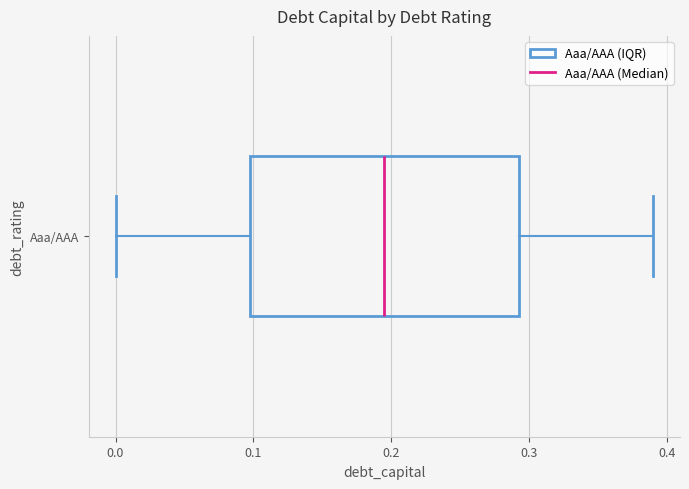

Read this box plot against the x-axis: the position of the median line, the range covered by the box, and the ends of both whiskers. The values are not printed on the chart, so give them approximately, as read against the axis.

median 0.20, box 0.10 to 0.29, whiskers 0.00 to 0.39